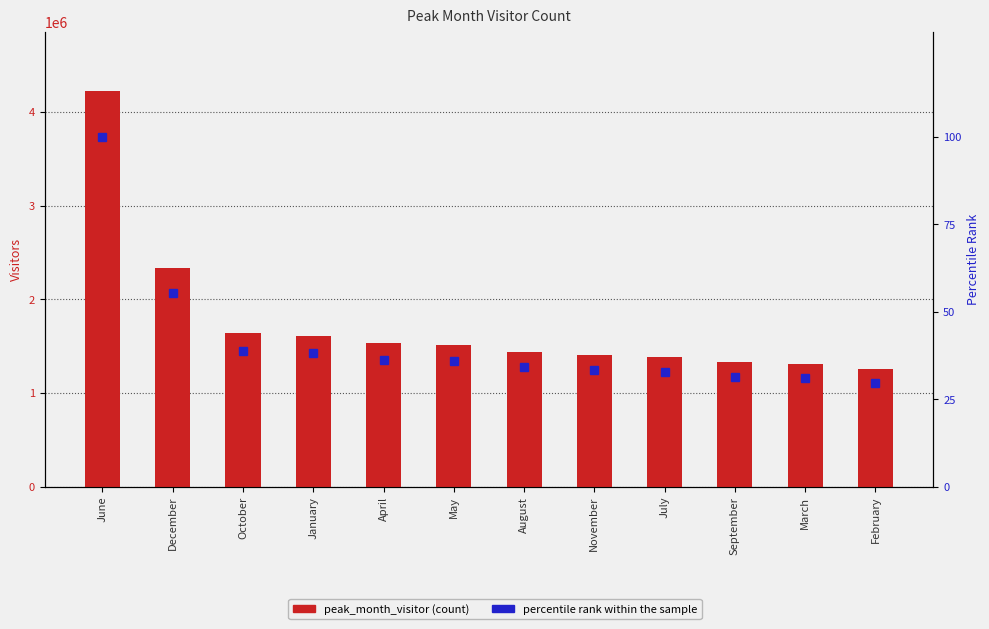

List the labels in order of peak_month_visitor value, largest first.

June, December, October, January, April, May, August, November, July, September, March, February